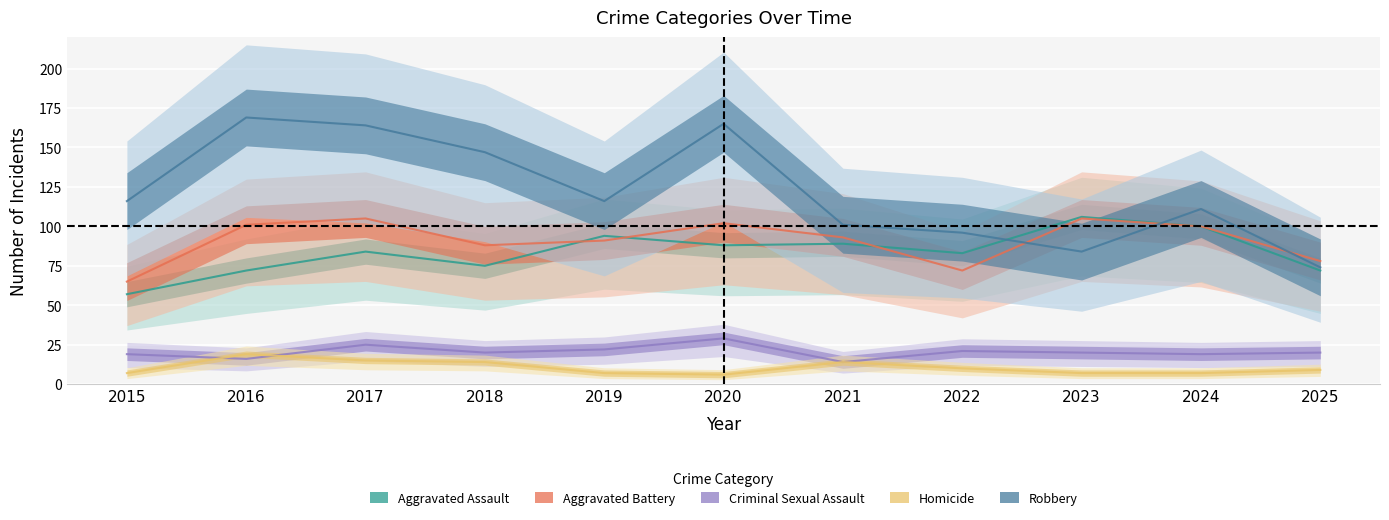

Count the number of categories in the chart.

11